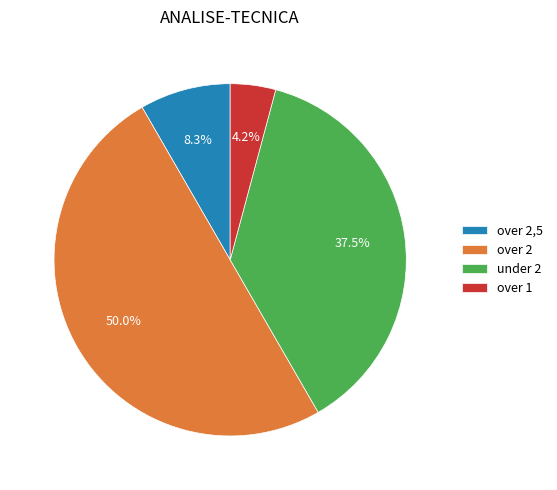

What is the largest slice in the pie chart?

over 2